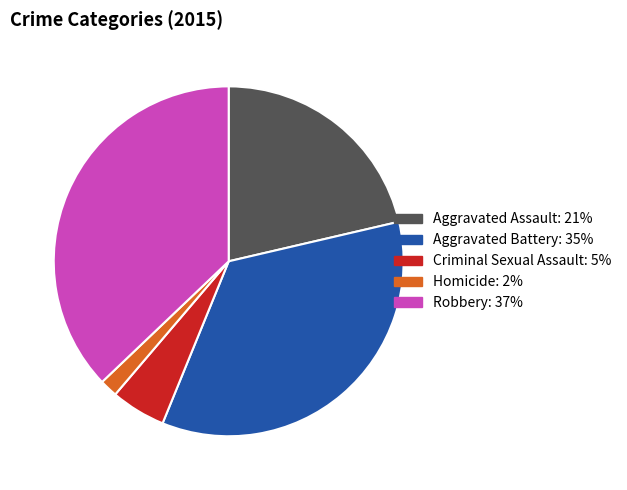

Between Criminal Sexual Assault and Robbery, which is larger?

Robbery